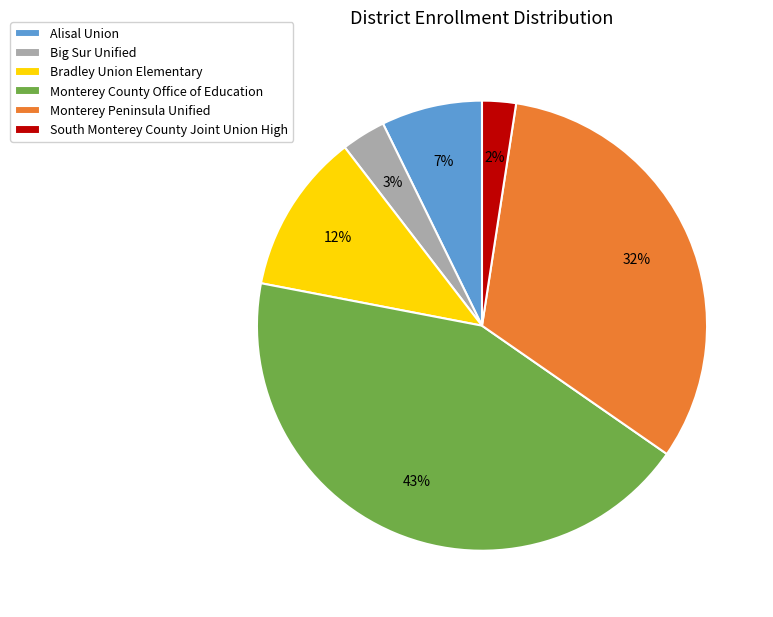

To the nearest percent, what is the difference between the Monterey Peninsula Unified and Big Sur Unified slice percentages?

29%